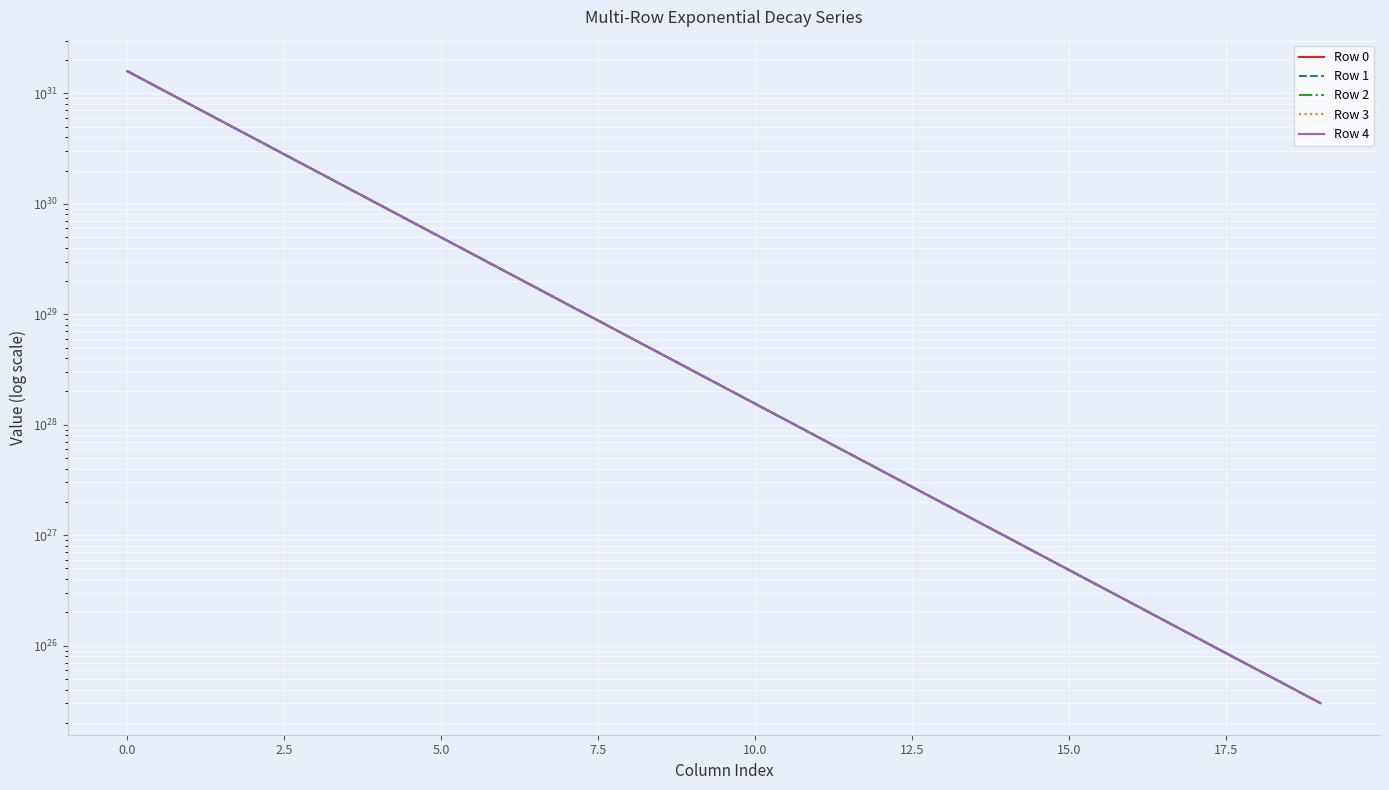

How many lines are shown in the chart?

5